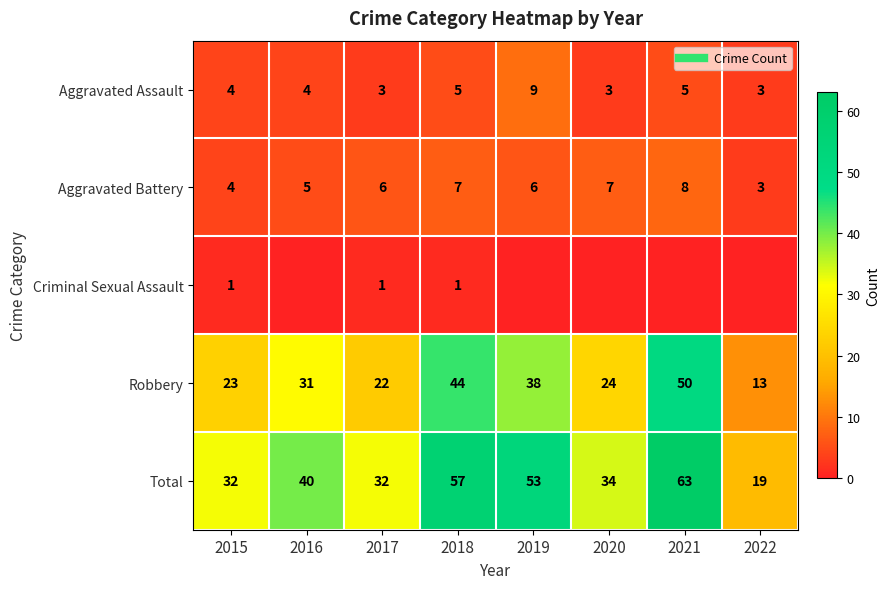

Is the value of Criminal Sexual Assault at 2020 greater than the value of Aggravated Battery at 2020?

No